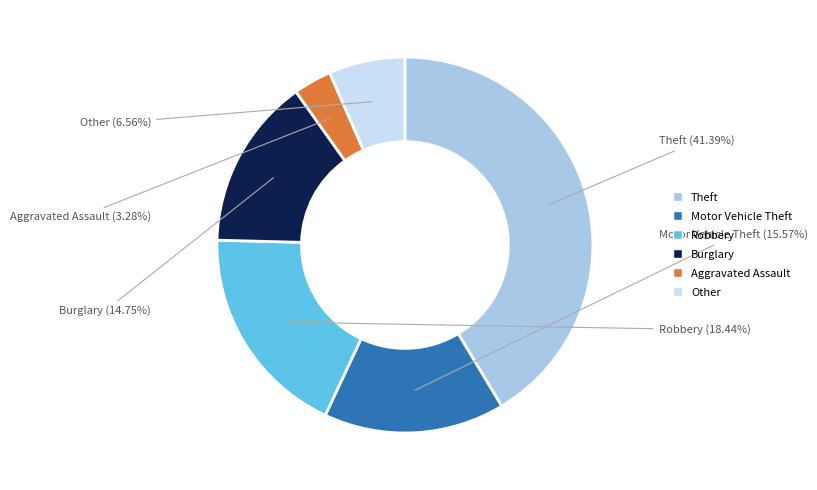

To the nearest percent, what portion does Robbery represent?

18%